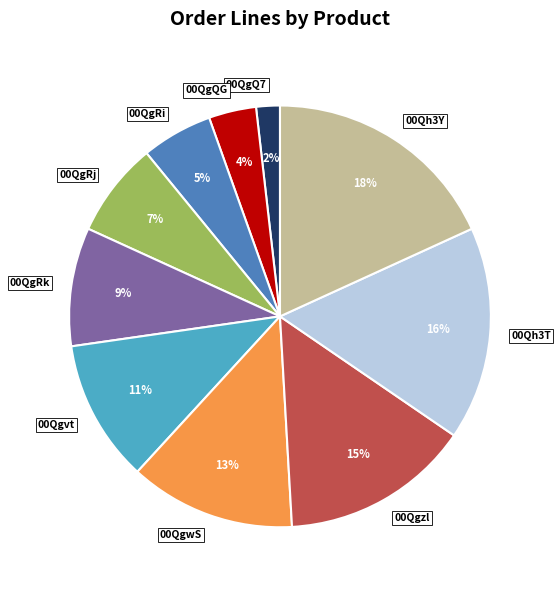

Do 00QgRj and 00Qh3Y together represent more than half of the pie?

No